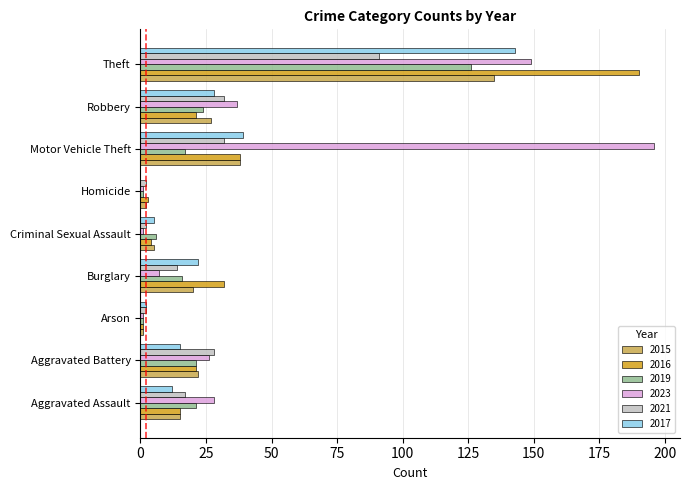

Where is 2017 nearest to the value 71?

Motor Vehicle Theft